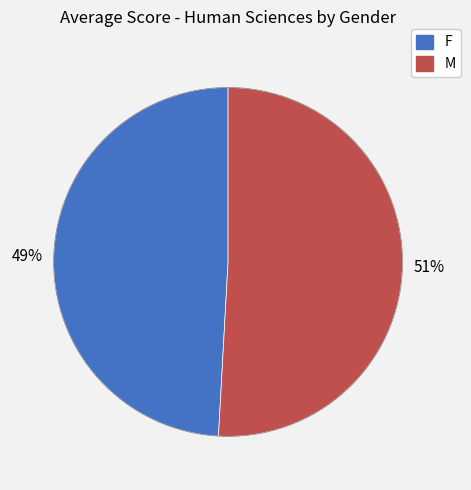

Which category has the smallest portion of the pie?

F